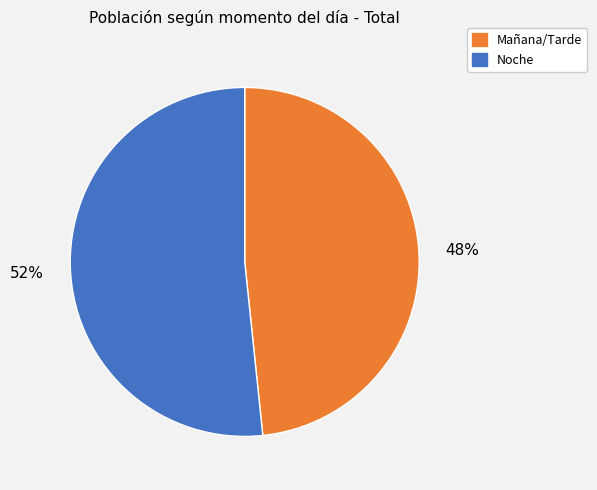

Does any single category account for the majority?

Yes